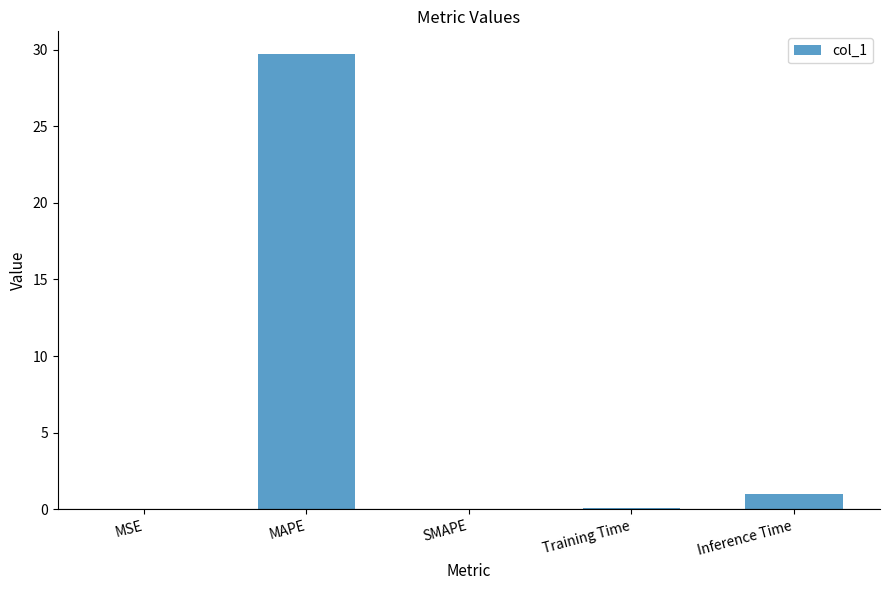

What is the change in value from MAPE to Inference Time?

-28.8